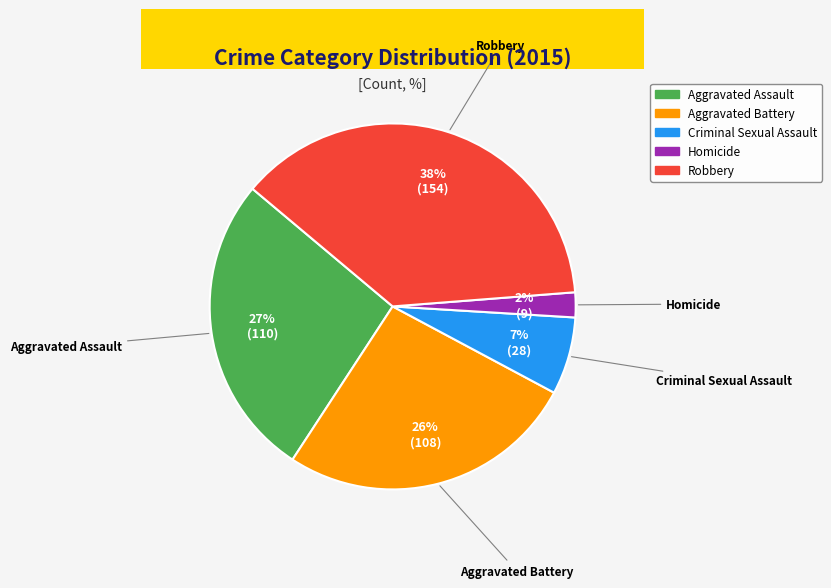

Is it true that Criminal Sexual Assault is 16% of the pie?

False